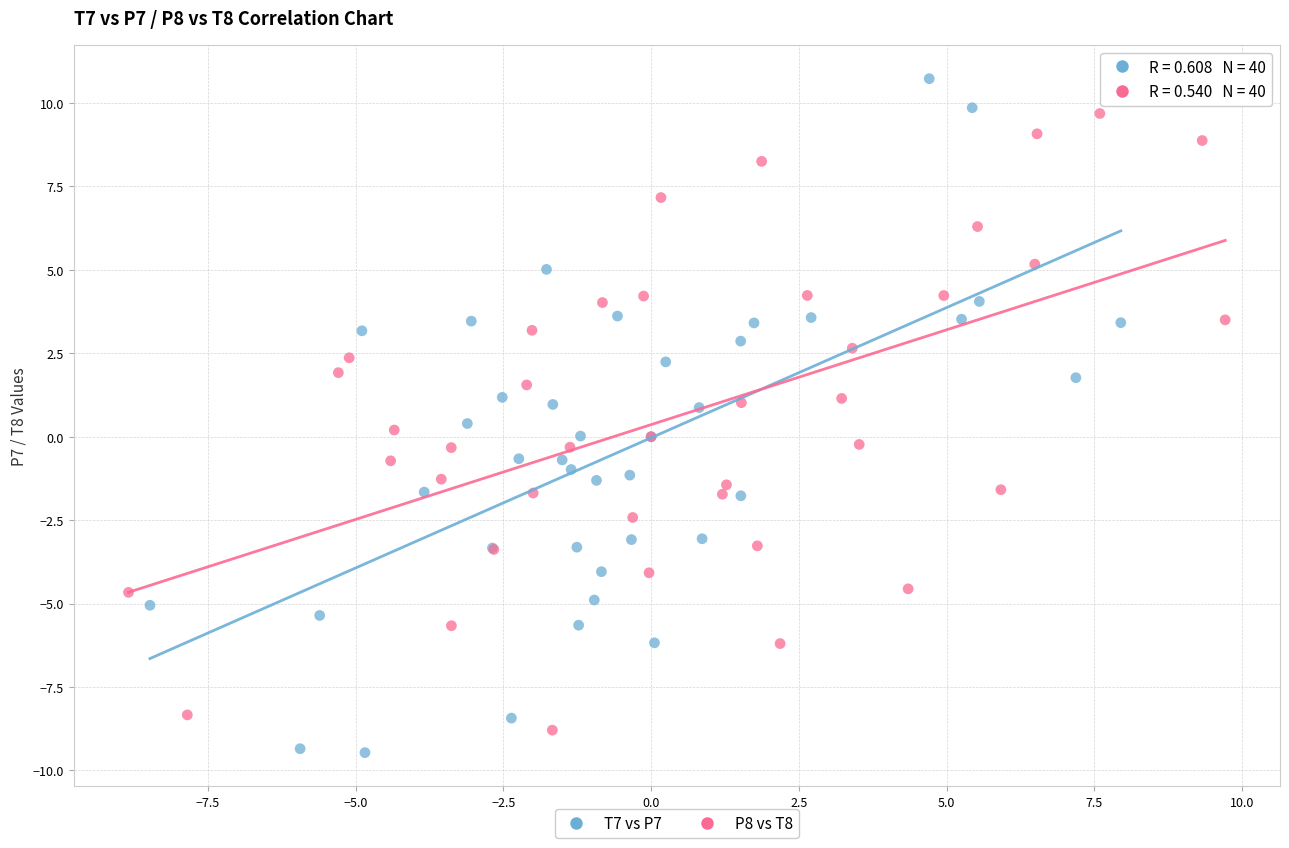

Which series has the largest Y range (max minus min)?

T7 vs P7